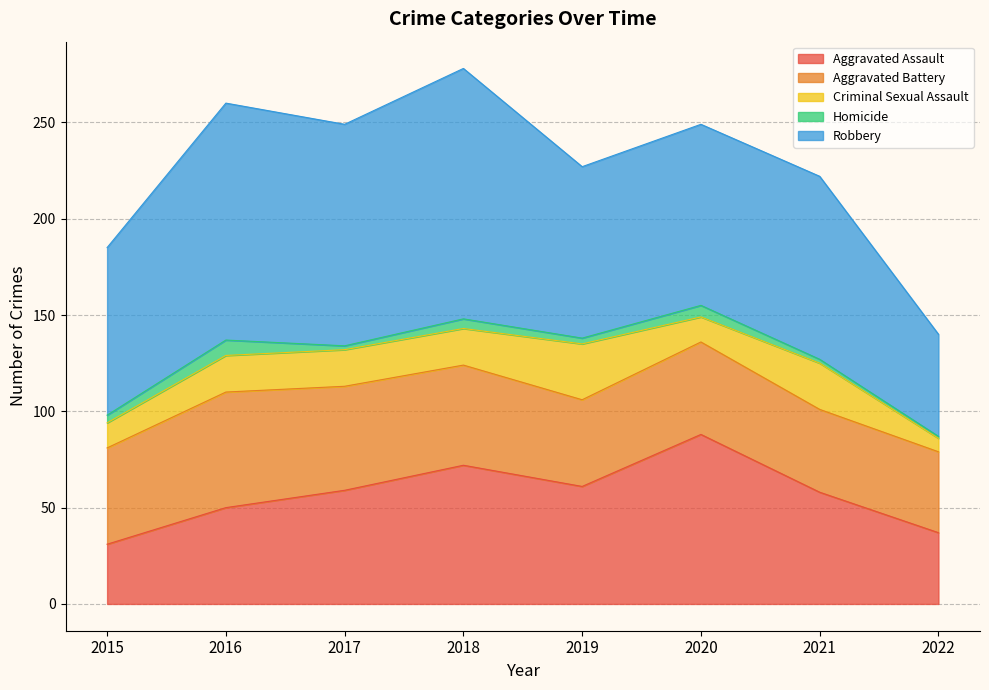

Reading left to right, list all the values displayed in this chart.

Aggravated Assault: 2015=31	2016=50	2017=59	2018=72	2019=61	2020=88	2021=58	2022=37
Aggravated Battery: 2015=50	2016=60	2017=54	2018=52	2019=45	2020=48	2021=43	2022=42
Criminal Sexual Assault: 2015=13	2016=19	2017=19	2018=19	2019=29	2020=13	2021=24	2022=7
Homicide: 2015=4	2016=8	2017=2	2018=5	2019=3	2020=6	2021=2	2022=1
Robbery: 2015=87	2016=123	2017=115	2018=130	2019=89	2020=94	2021=95	2022=53